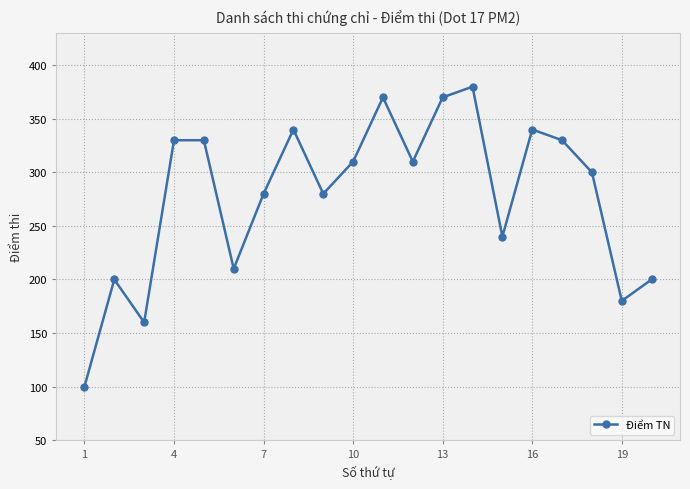

What is the average value?

278